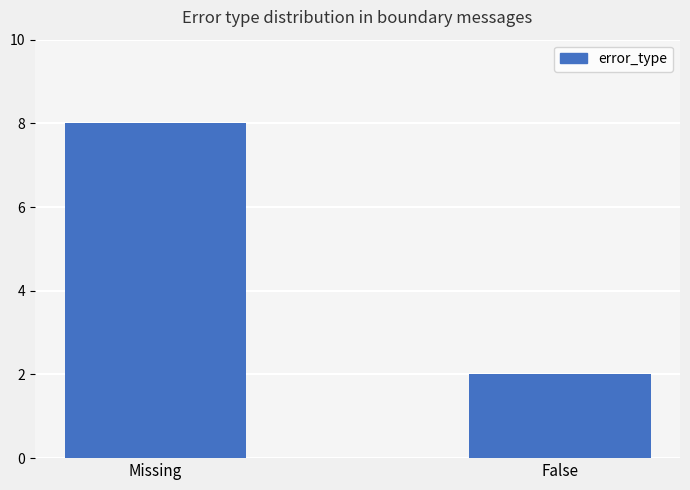

Rank the categories by value from lowest to highest.

False, Missing